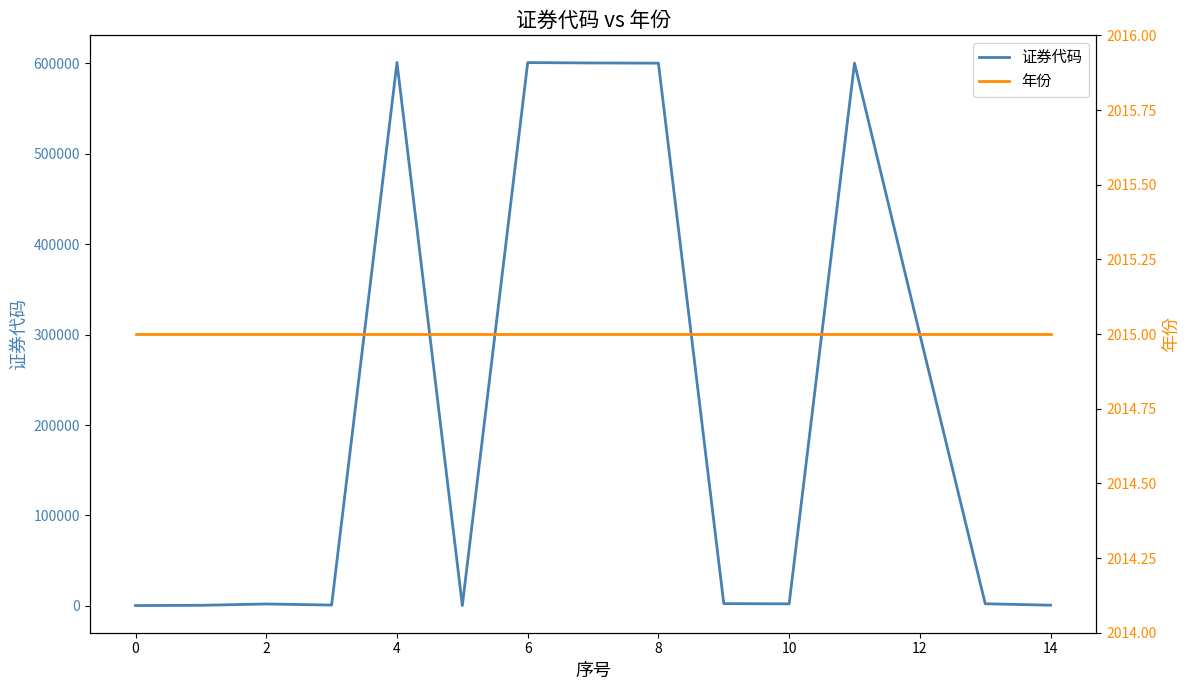

What is the maximum value for 证券代码?

600810